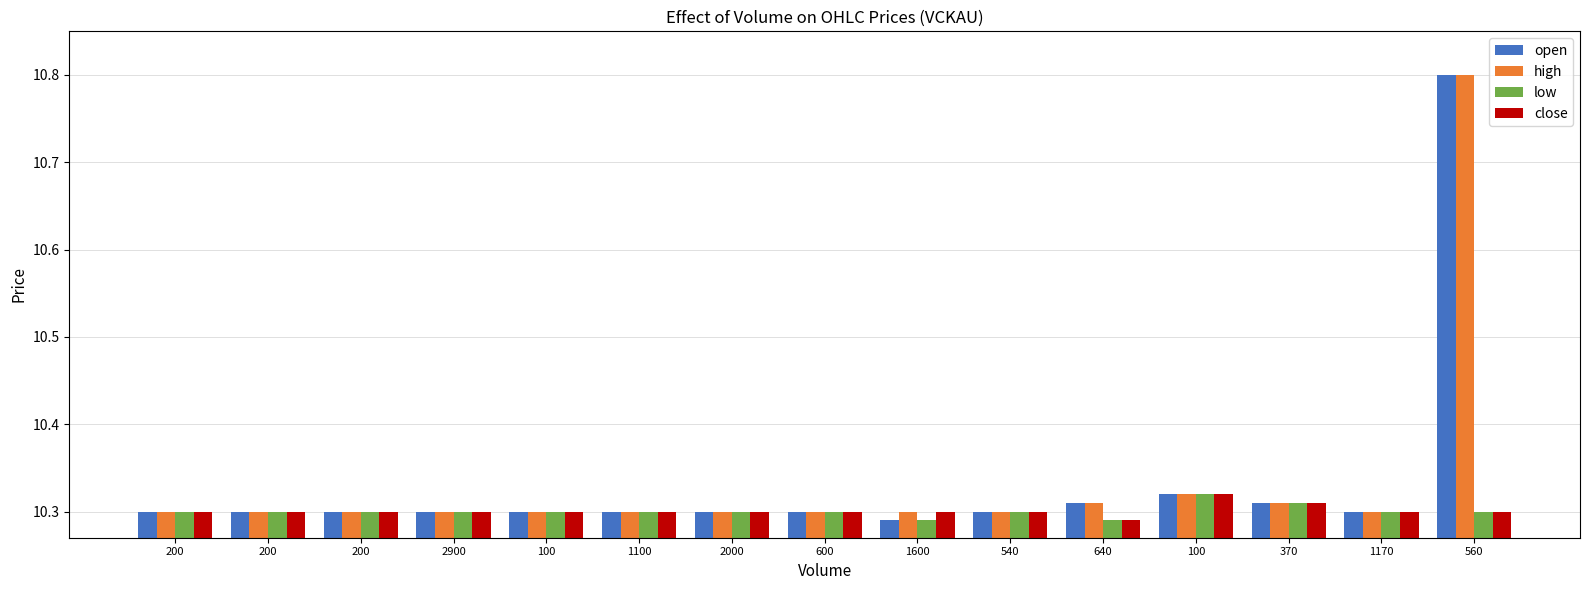

Are the bars grouped side by side (vs. stacked)?

Yes